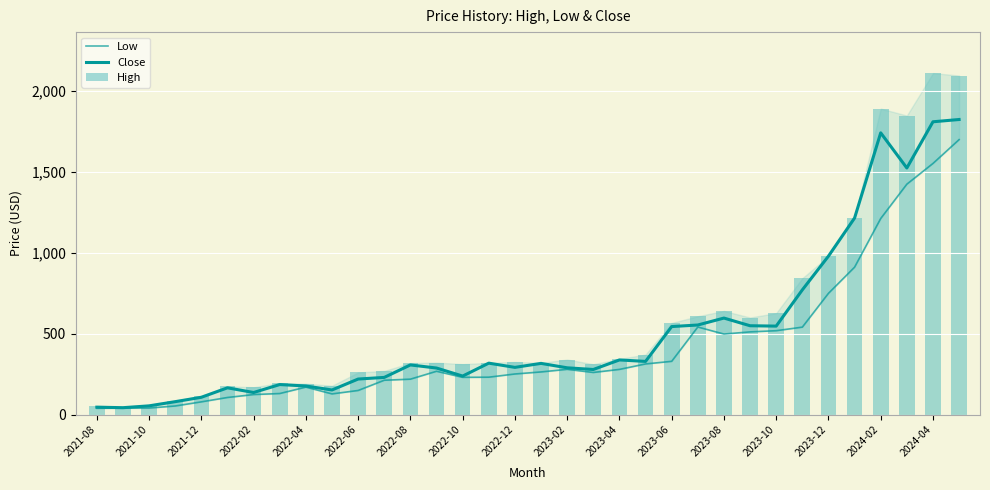

How many data points in High are less than 320?

17